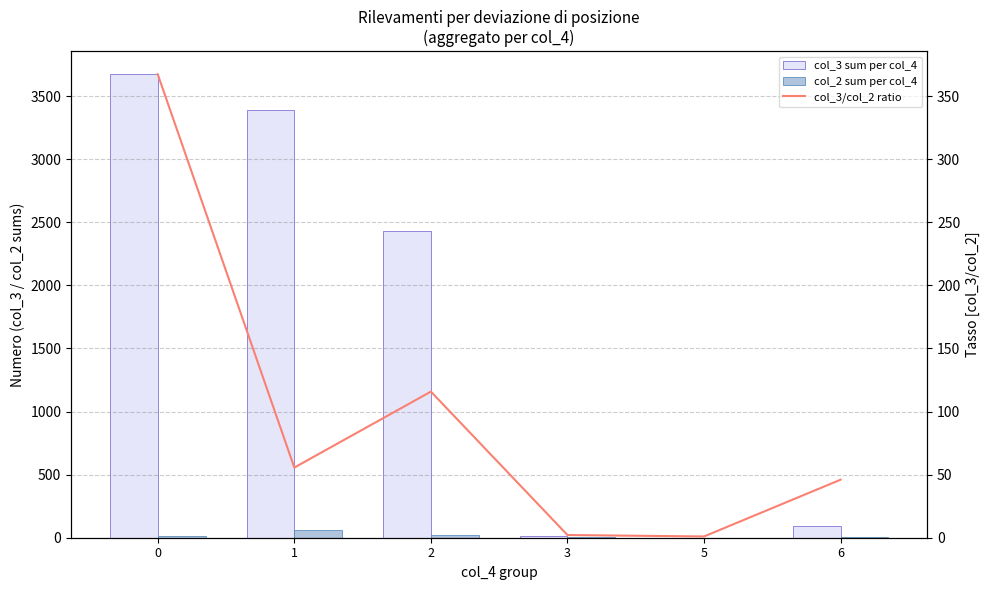

What is the spread (max minus min) of values at 1?

3336.4